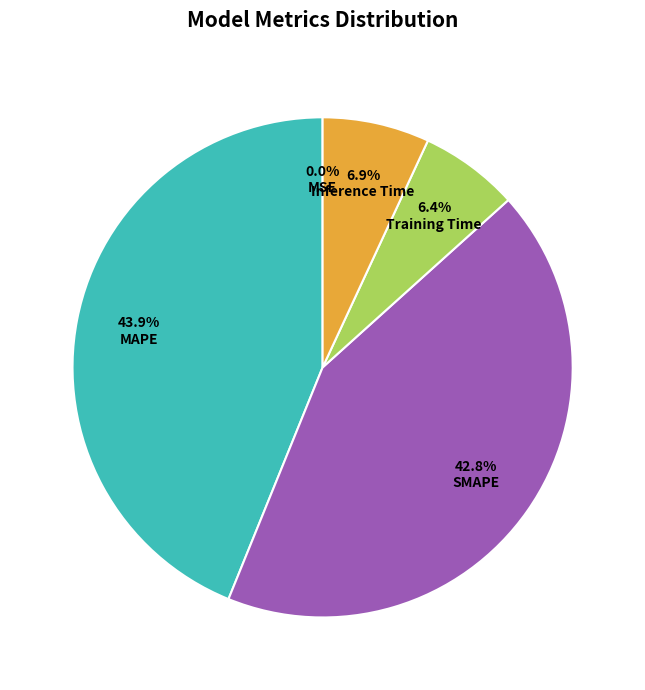

Do SMAPE and MAPE together represent more than half of the pie?

Yes